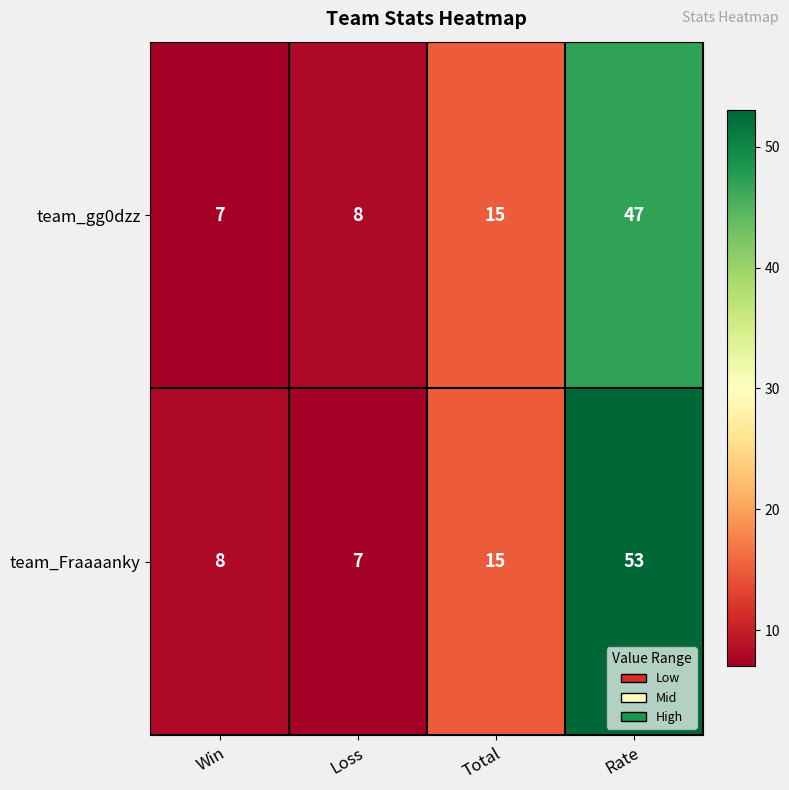

Reading left to right, what are all the values shown in this chart?

team_gg0dzz: 7	8	15	47
team_Fraaaanky: 8	7	15	53